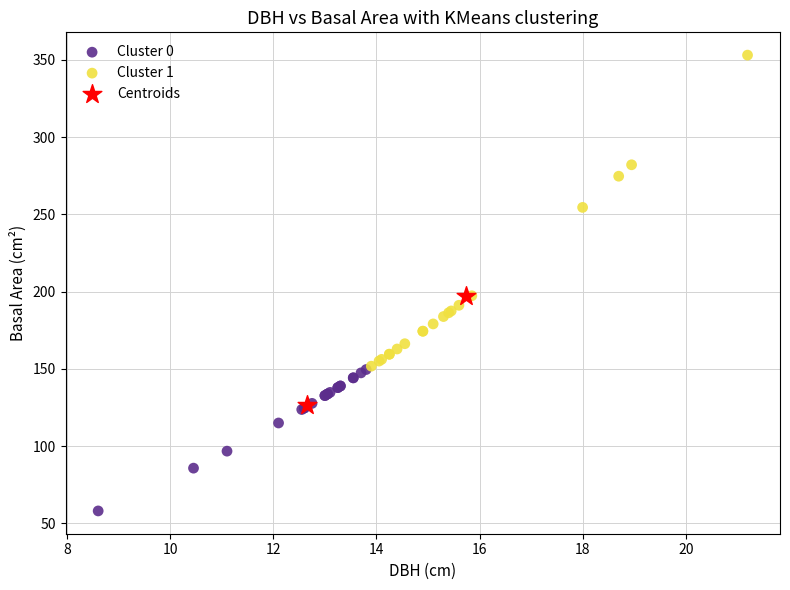

What are all the series names shown in the legend?

Cluster 0, Cluster 1, Centroids